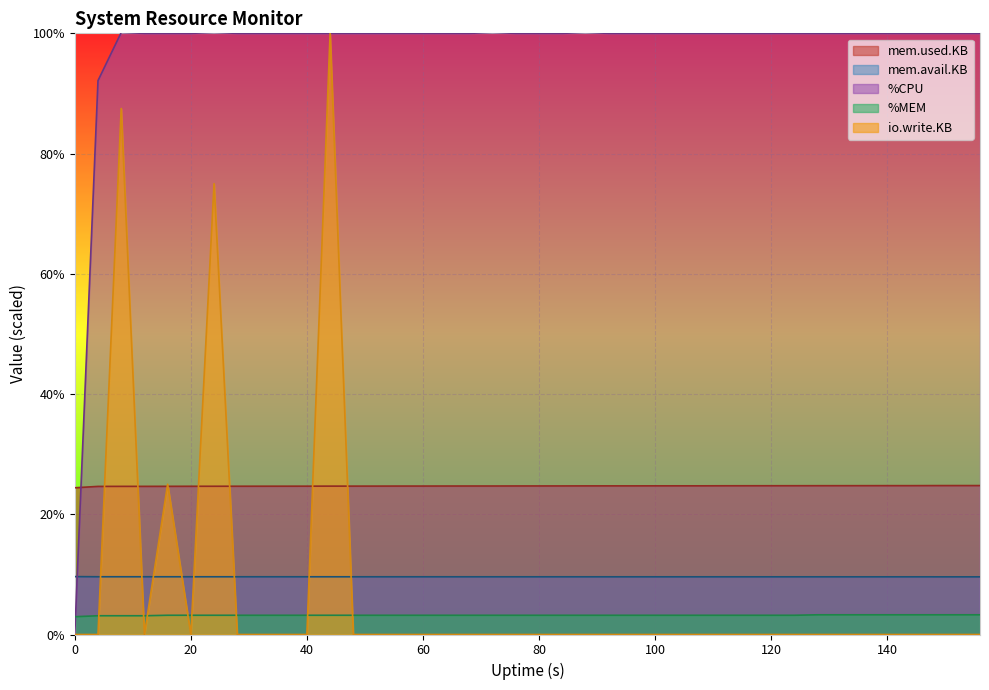

At which category does the chart reach its peak across all series?

8